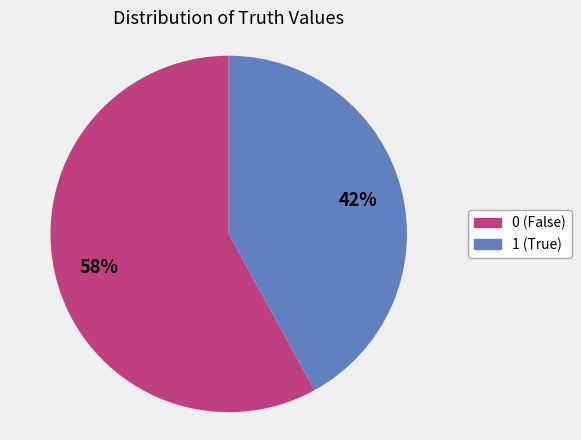

Rank the categories by value from lowest to highest.

1, 0